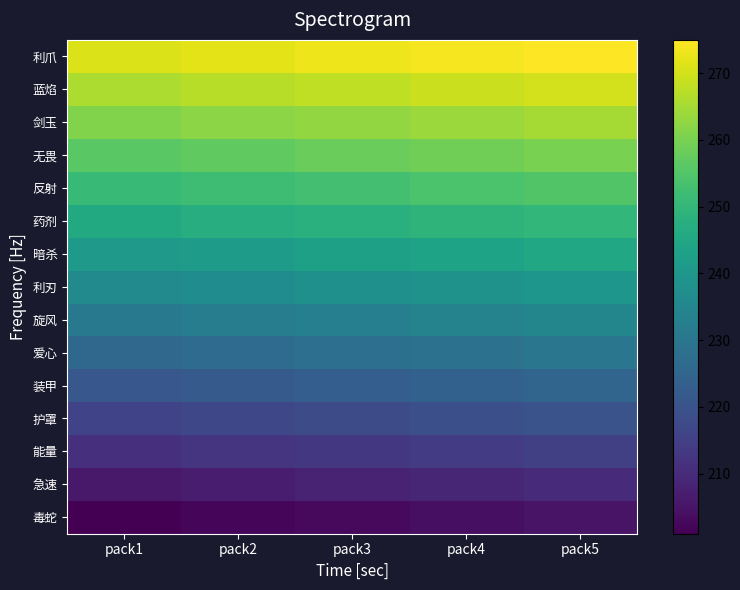

Reading left to right, what are all the values shown in this chart?

毒蛇: pack1=201	pack2=202	pack3=203	pack4=204	pack5=205
急速: pack1=206	pack2=207	pack3=208	pack4=209	pack5=210
能量: pack1=211	pack2=212	pack3=213	pack4=214	pack5=215
护罩: pack1=216	pack2=217	pack3=218	pack4=219	pack5=220
装甲: pack1=221	pack2=222	pack3=223	pack4=224	pack5=225
爱心: pack1=226	pack2=227	pack3=228	pack4=229	pack5=230
旋风: pack1=231	pack2=232	pack3=233	pack4=234	pack5=235
利刃: pack1=236	pack2=237	pack3=238	pack4=239	pack5=240
暗杀: pack1=241	pack2=242	pack3=243	pack4=244	pack5=245
药剂: pack1=246	pack2=247	pack3=248	pack4=249	pack5=250
反射: pack1=251	pack2=252	pack3=253	pack4=254	pack5=255
无畏: pack1=256	pack2=257	pack3=258	pack4=259	pack5=260
剑玉: pack1=261	pack2=262	pack3=263	pack4=264	pack5=265
蓝焰: pack1=266	pack2=267	pack3=268	pack4=269	pack5=270
利爪: pack1=271	pack2=272	pack3=273	pack4=274	pack5=275